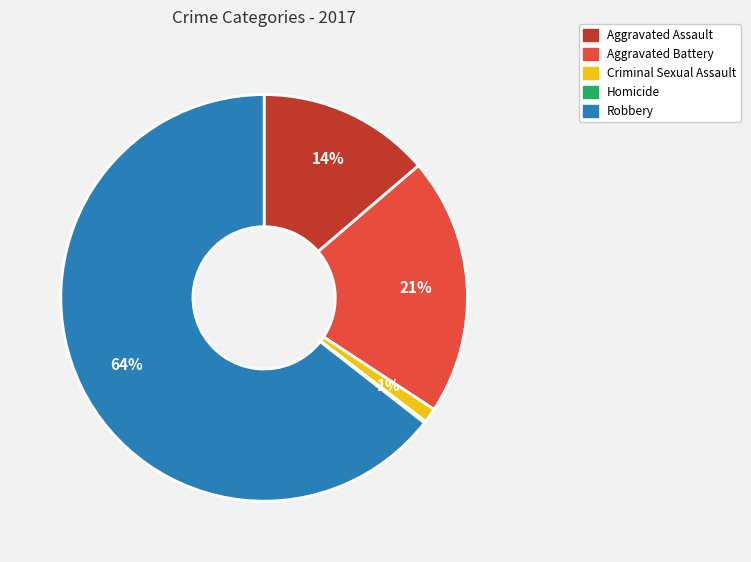

Does any single category account for the majority?

Yes